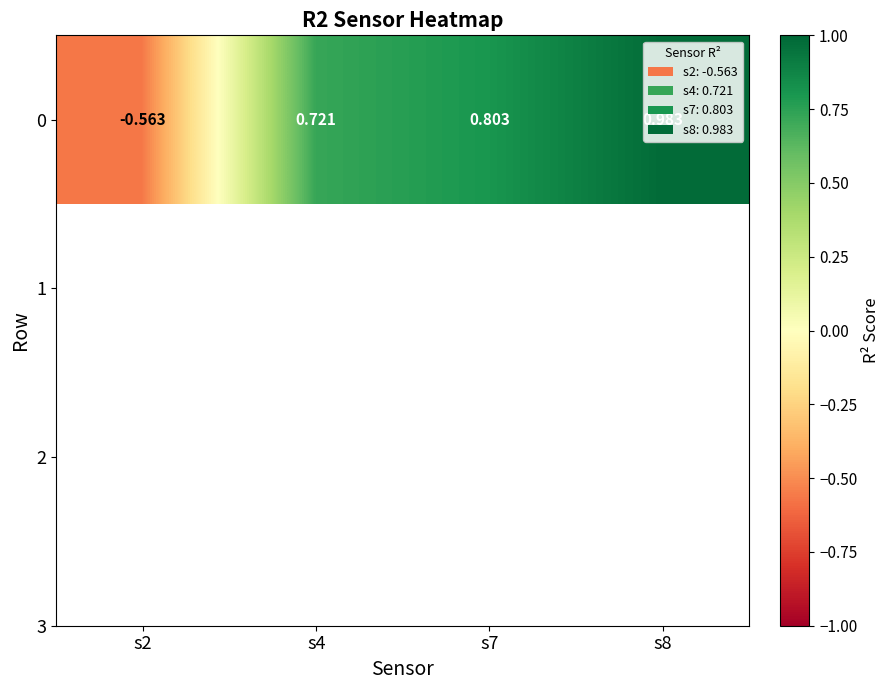

What is the maximum value shown in the chart?

1.0